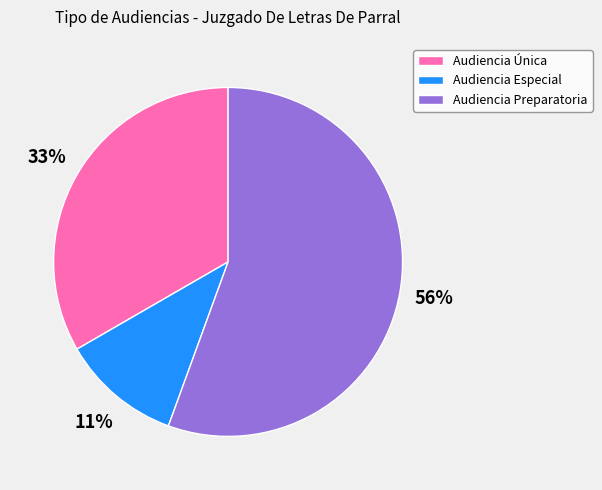

Is there any slice that represents more than half of the pie?

Yes